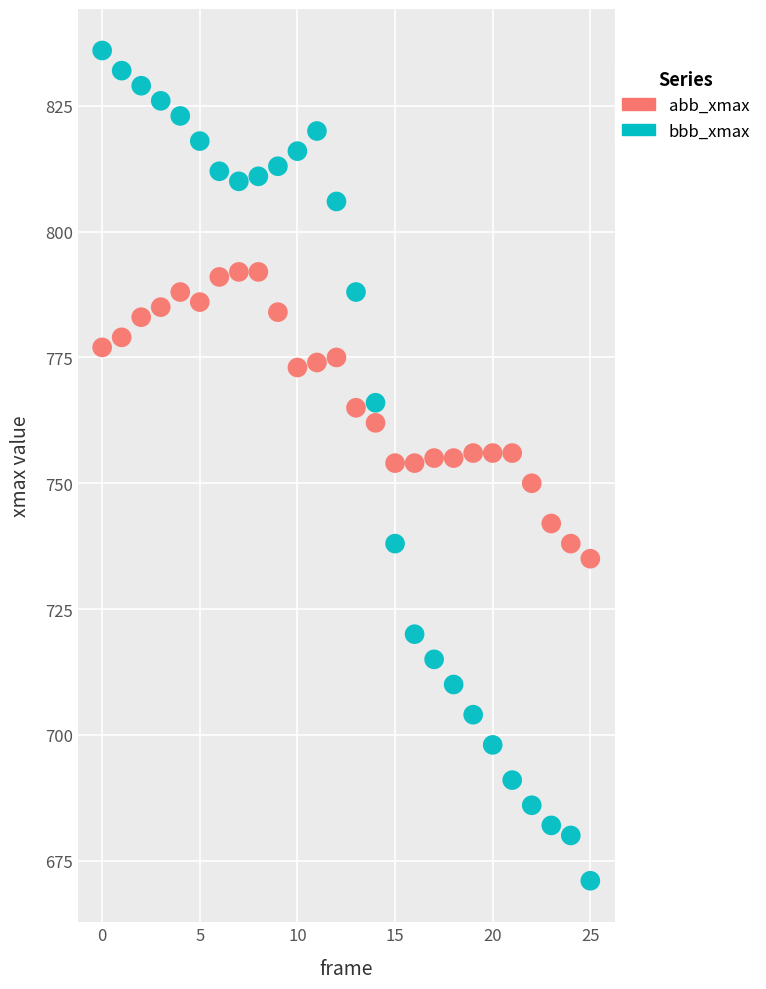

Across all data points, what is the range of Y values (max minus min)?

165